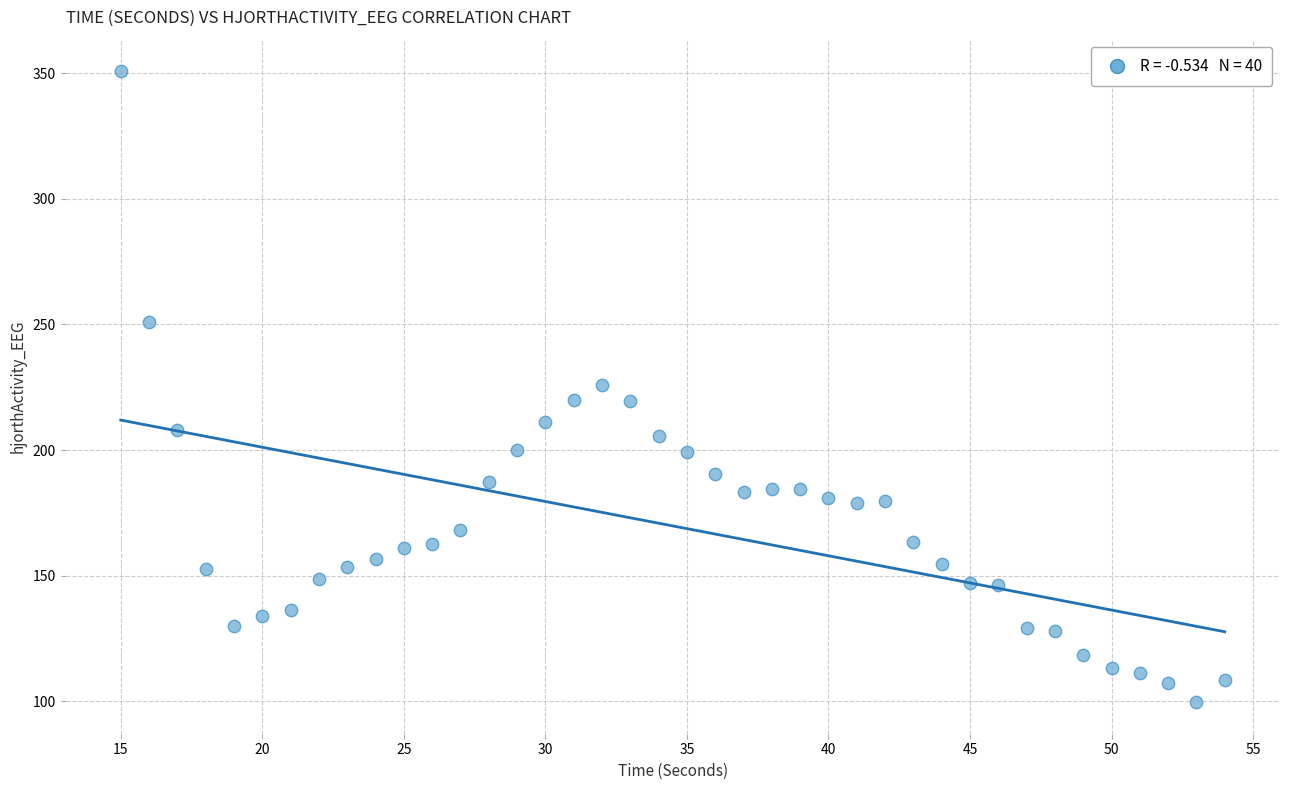

What is the range of X values (max minus min)?

39.0